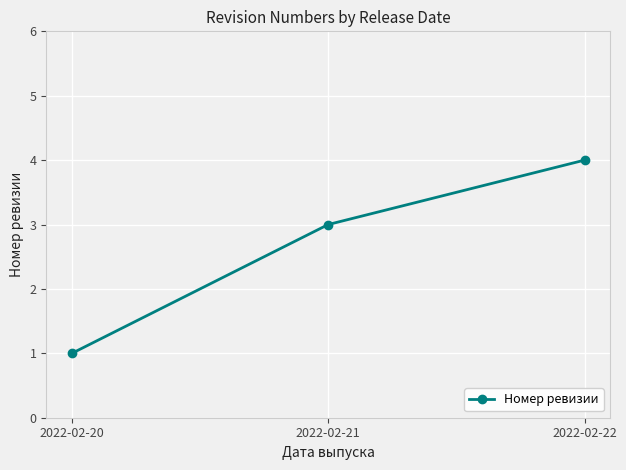

List the labels in order of value, largest first.

2022-02-22, 2022-02-21, 2022-02-20